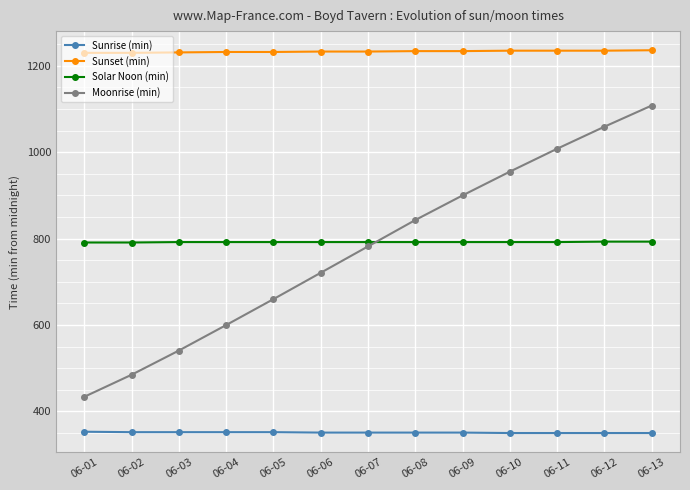

Which series has the largest total across all categories?

Sunset (min)